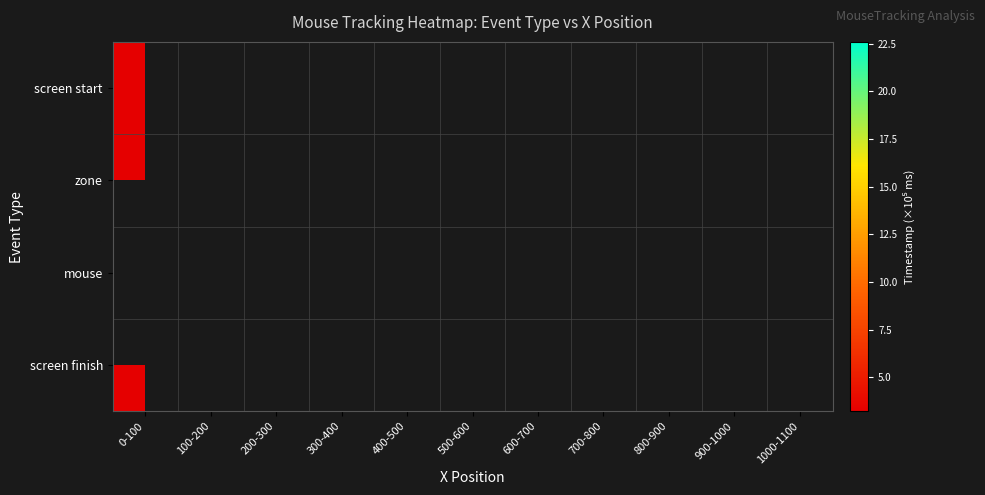

List the labels in order of zone value, smallest first.

0-100, 100-200, 200-300, 300-400, 400-500, 500-600, 600-700, 700-800, 800-900, 900-1000, 1000-1100